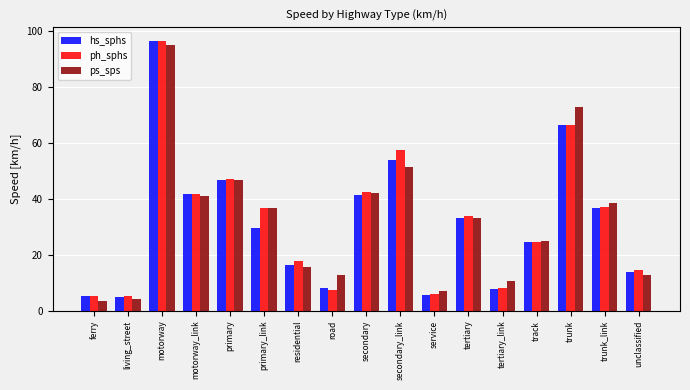

What is the maximum value shown in the chart?

96.6